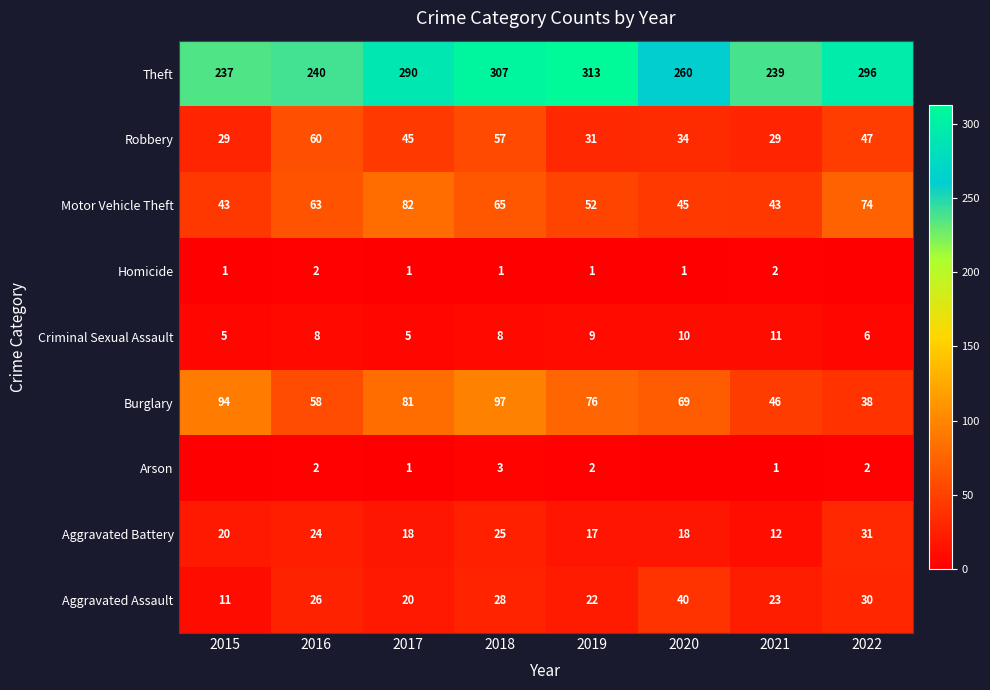

What is the total value across all series at 2019?

523